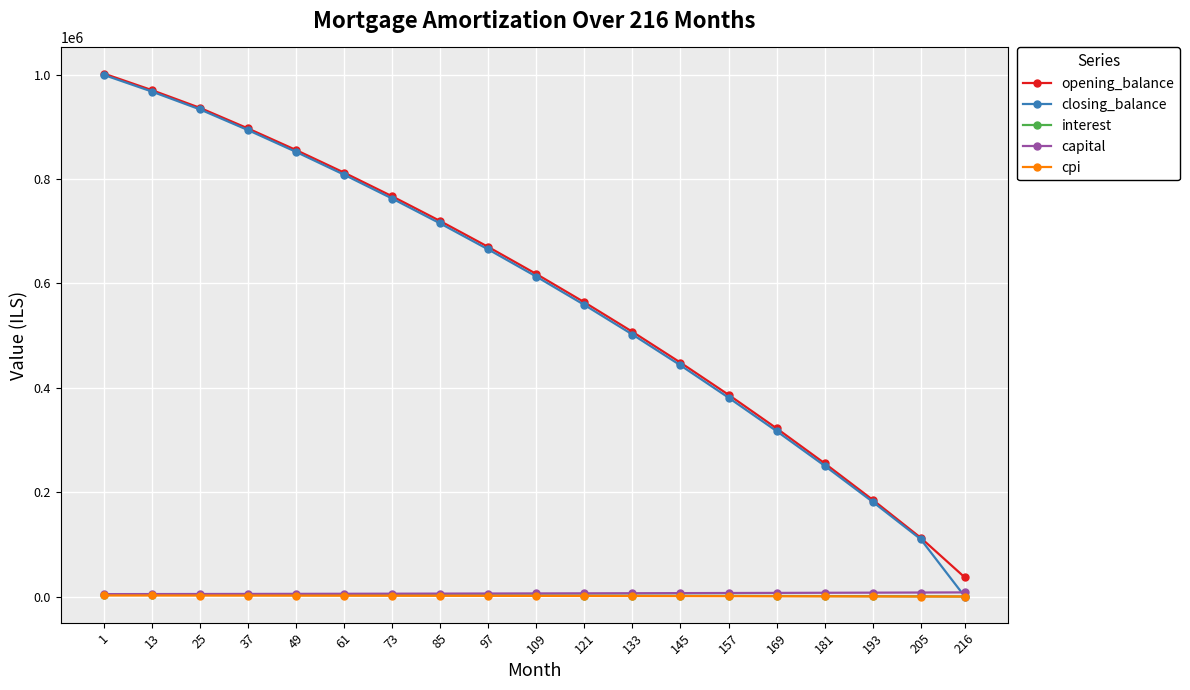

Is the value of closing_balance at 73 greater than the value of opening_balance at 205?

Yes